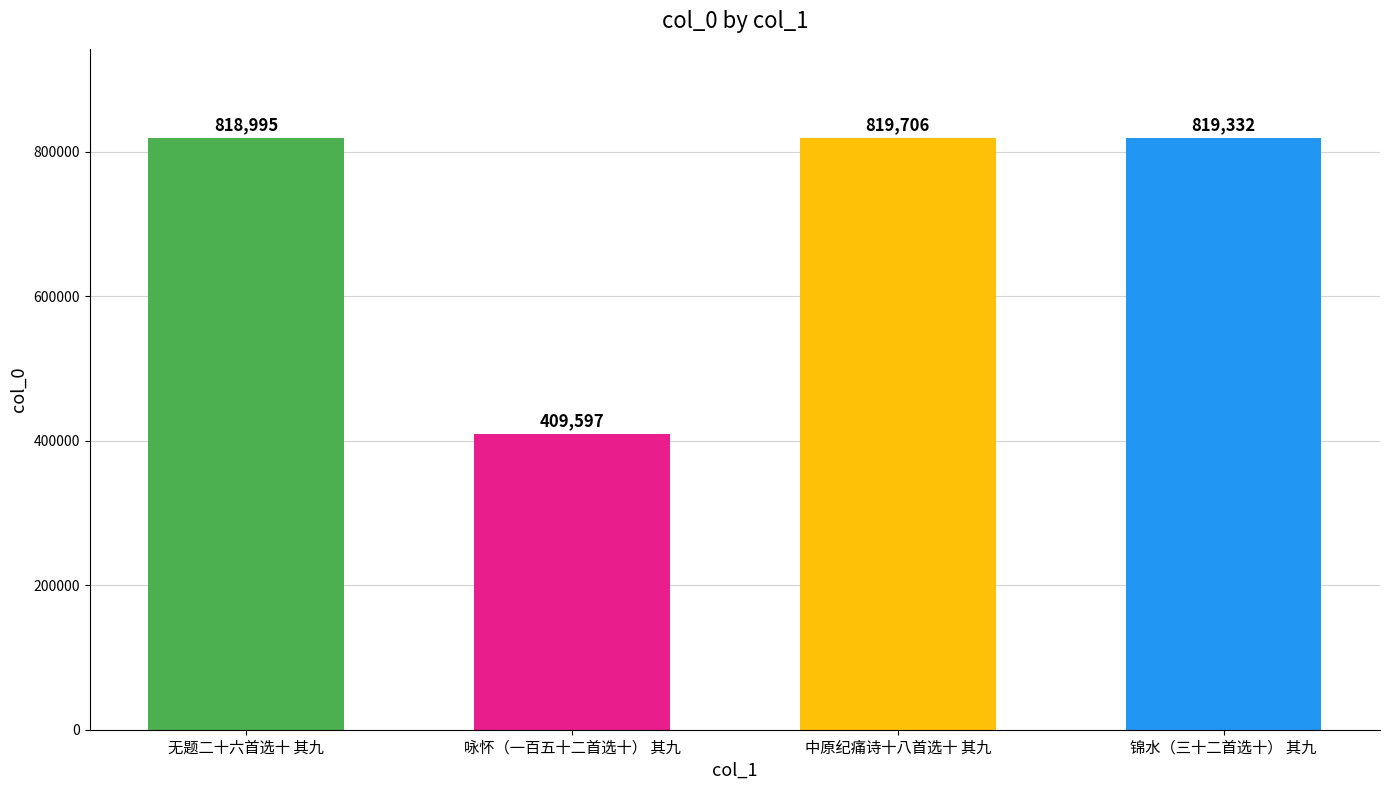

How many bars are there in total?

4